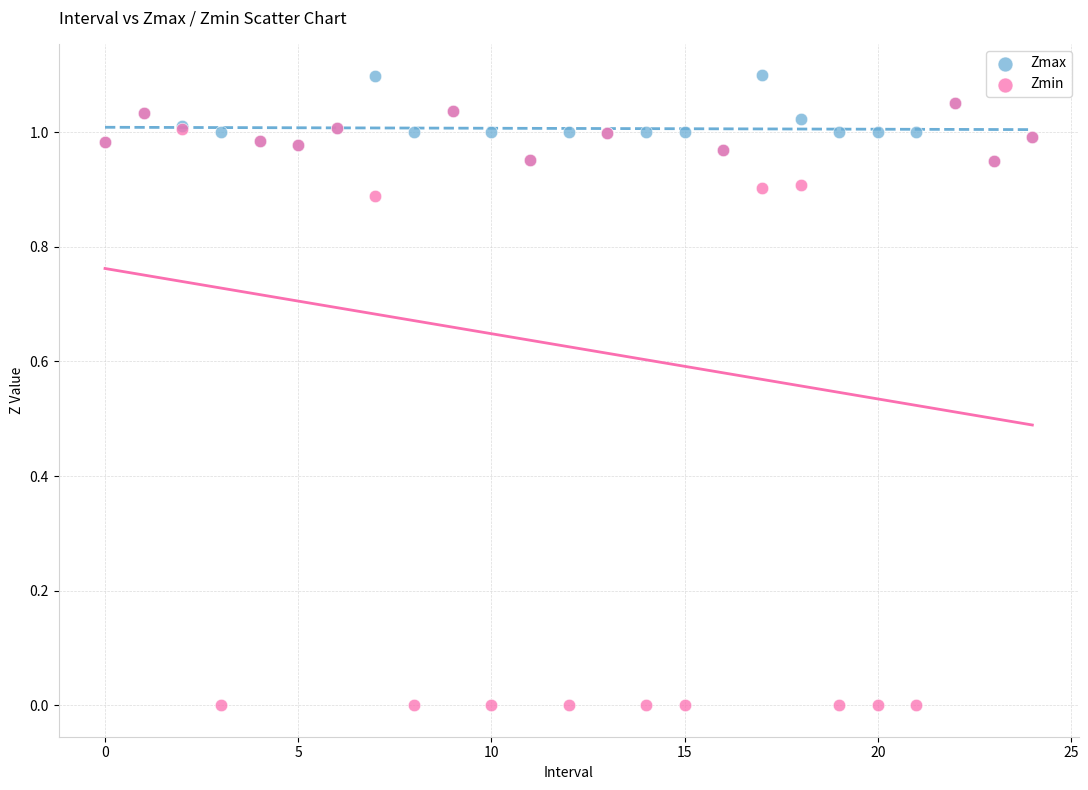

Which series has the widest spread of Y values?

Zmin